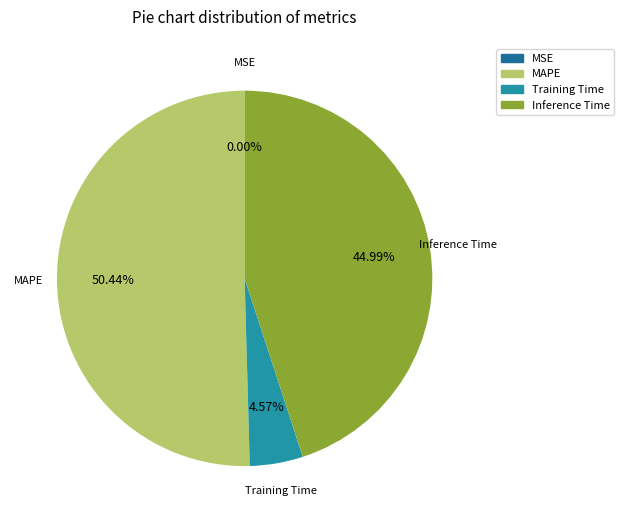

What is the majority slice?

MAPE